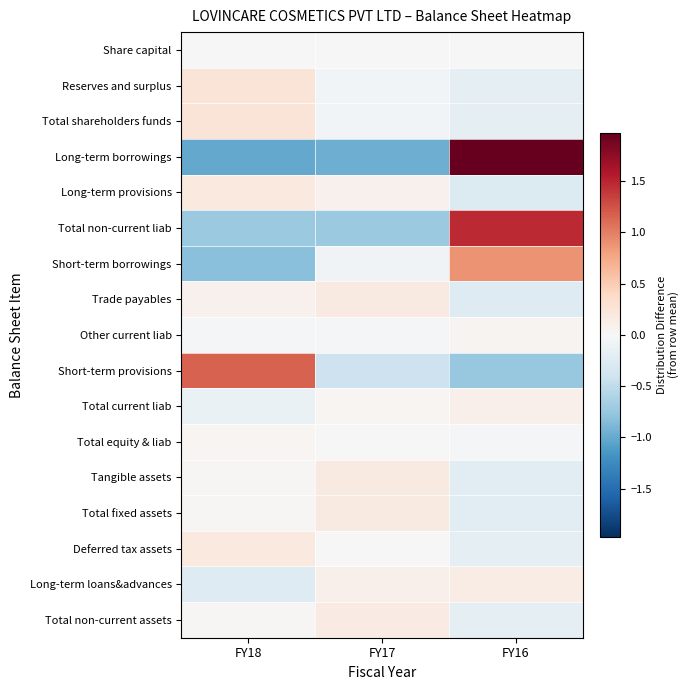

What is the spread (max minus min) of values at FY17?

1.1